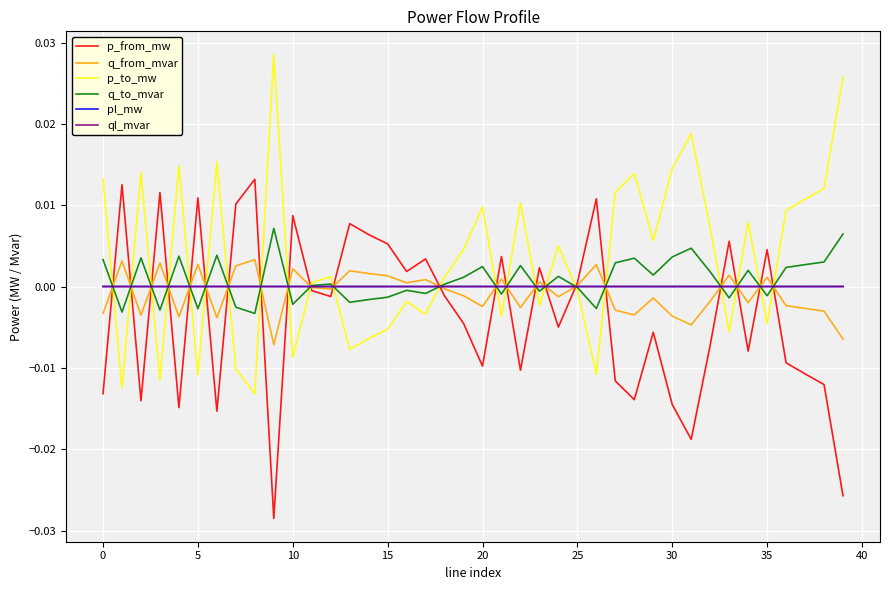

What are all the series names shown in the legend?

p_from_mw, q_from_mvar, p_to_mw, q_to_mvar, pl_mw, ql_mvar